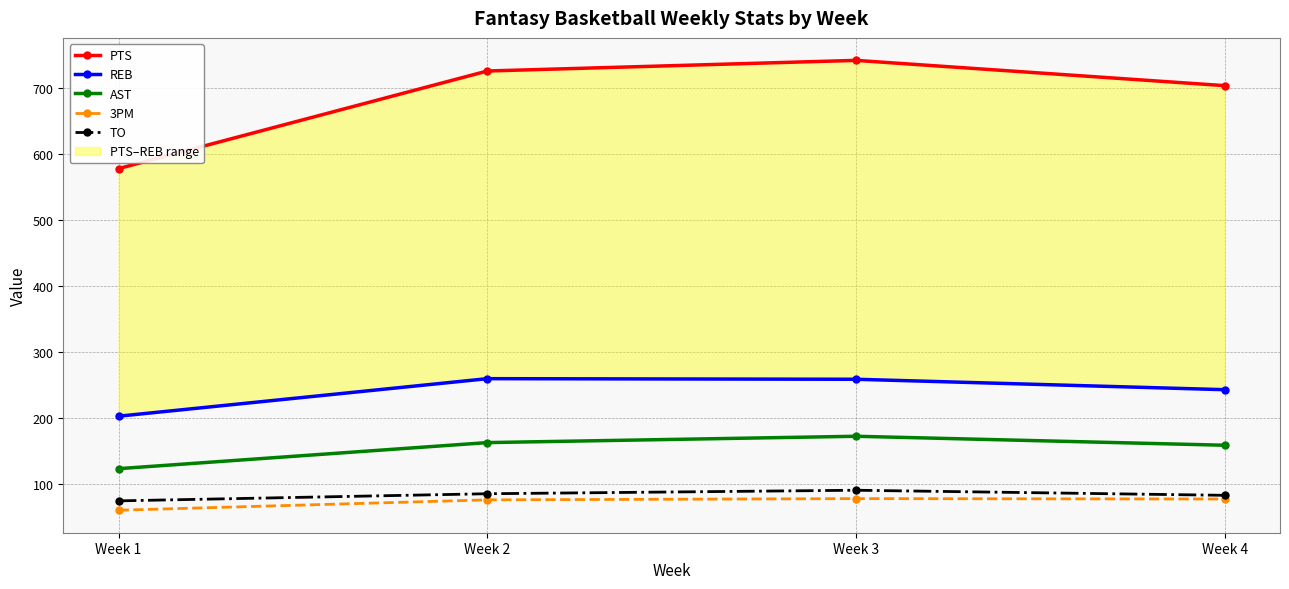

What is the sum of all AST values?

616.5